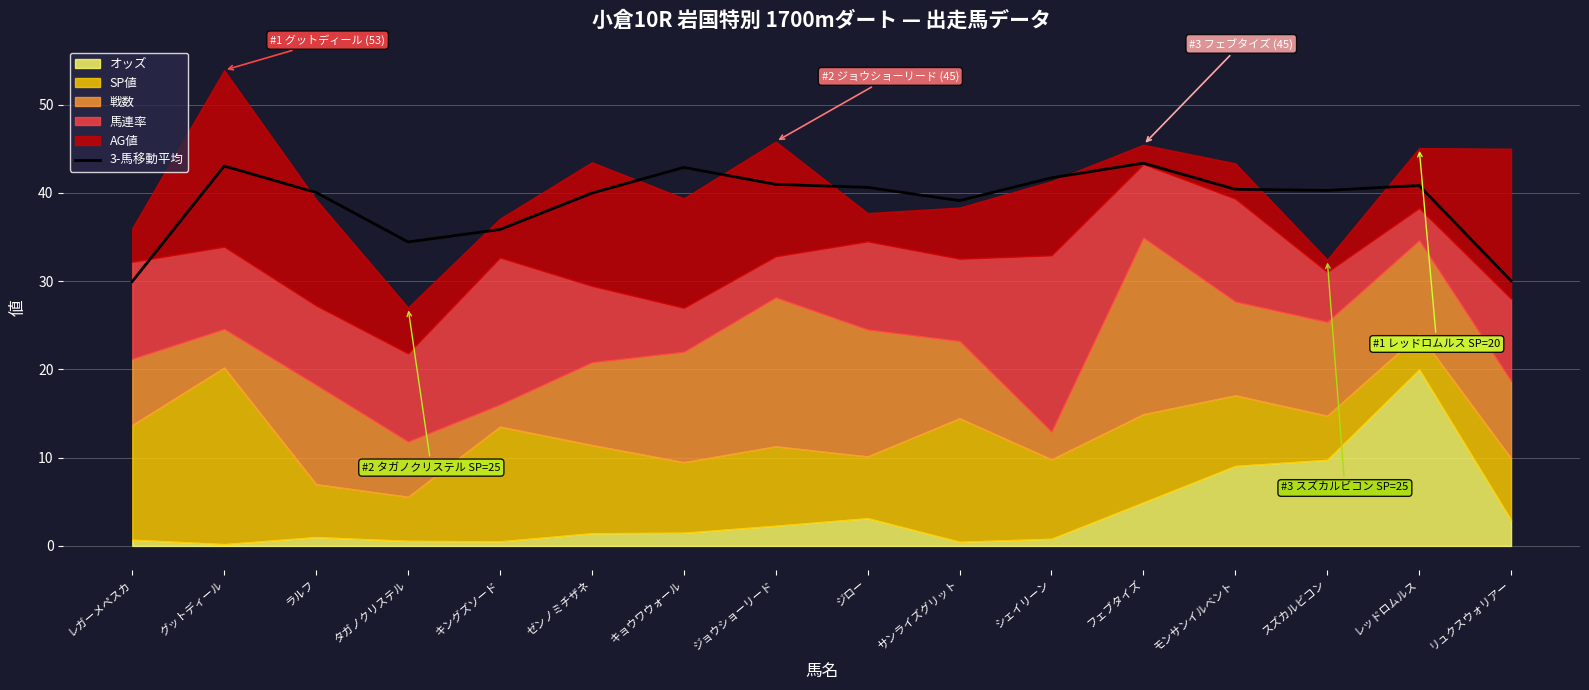

Where does the data first go above 40?

グットディール